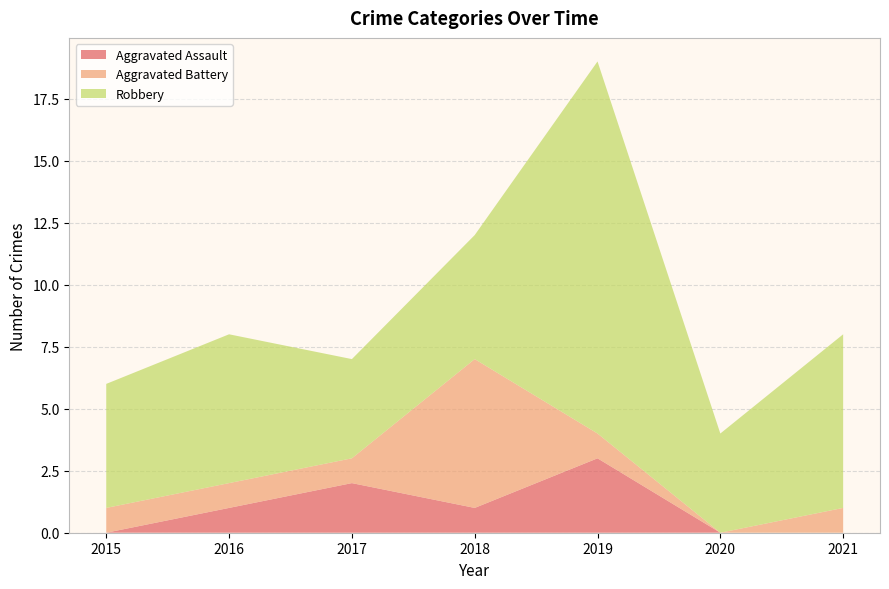

Reading right to left, extract all data points from this chart.

Aggravated Assault: 0	0	3	1	2	1	0
Aggravated Battery: 1	0	1	6	1	1	1
Robbery: 7	4	15	5	4	6	5